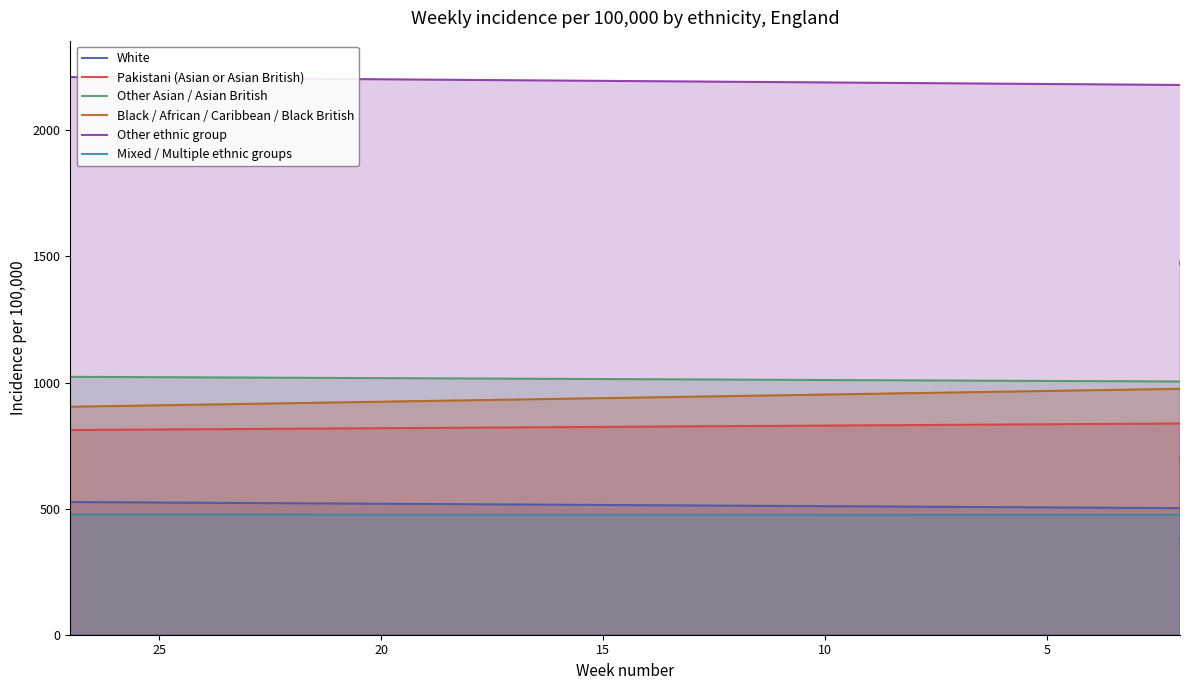

What are all the series names shown in the legend?

White, Pakistani (Asian or Asian British), Other Asian / Asian British, Black / African / Caribbean / Black British, Other ethnic group, Mixed / Multiple ethnic groups